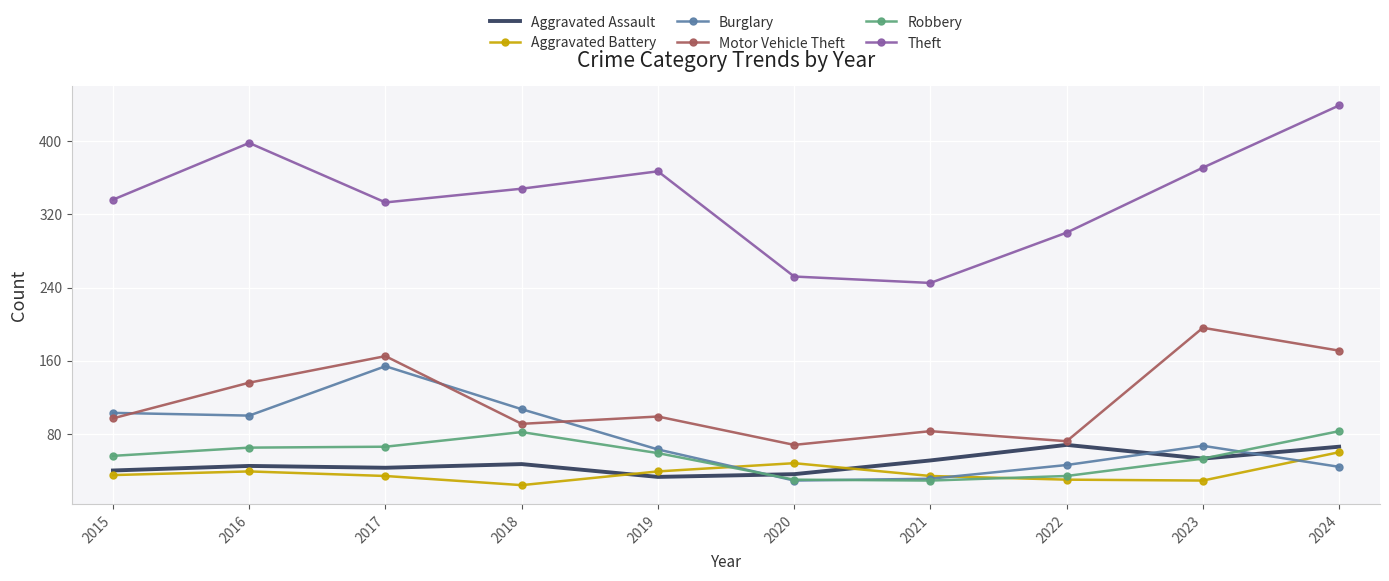

Between 2021 and 2024, which series saw the biggest shift?

Theft